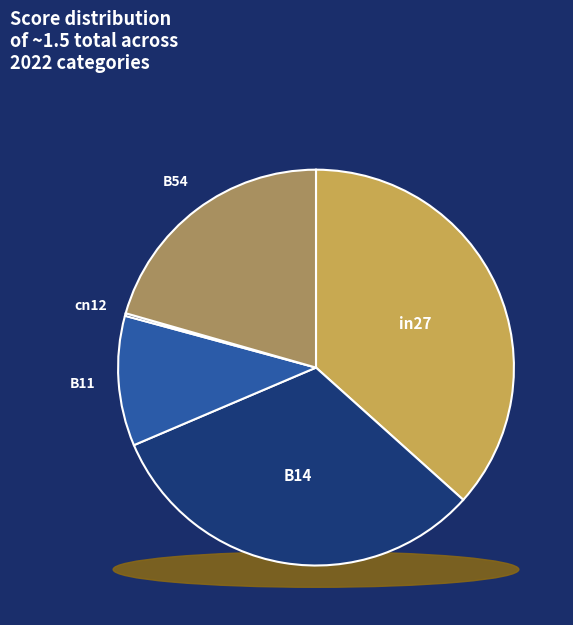

The B11 slice represents 1% of the pie. True or false?

False